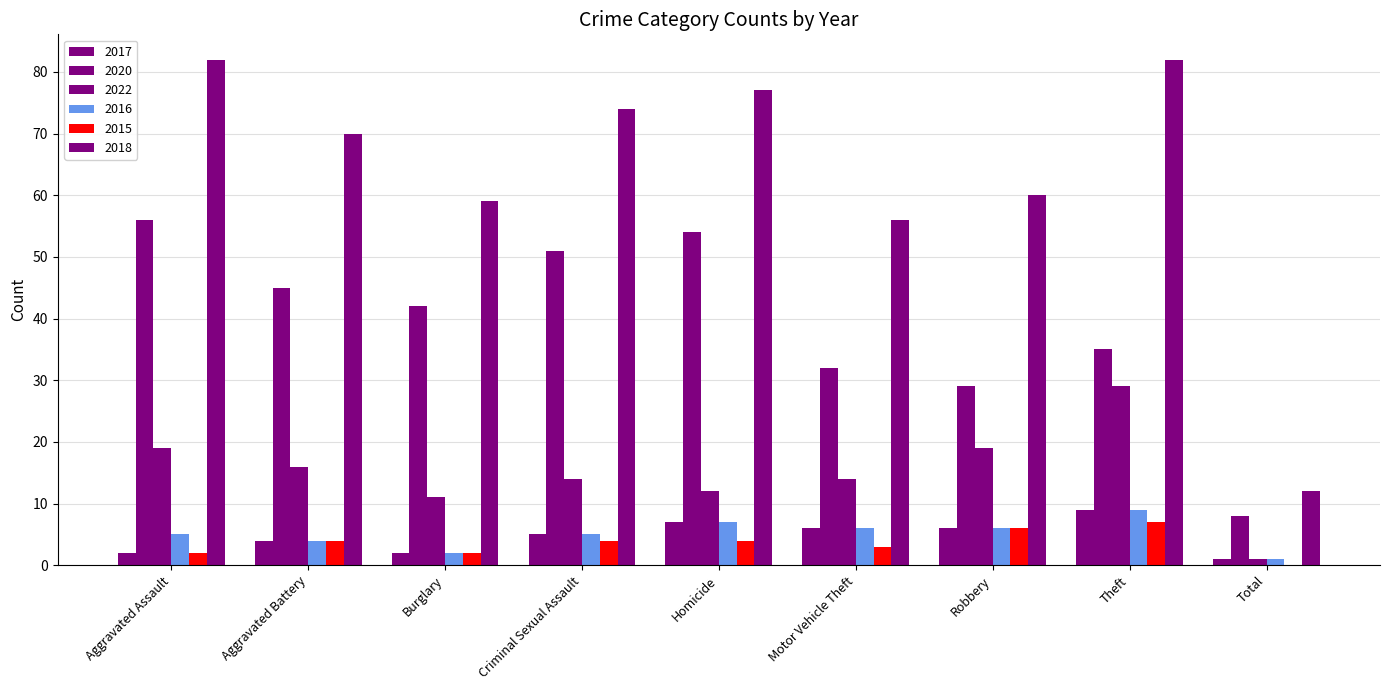

Are the bars grouped side by side (vs. stacked)?

Yes